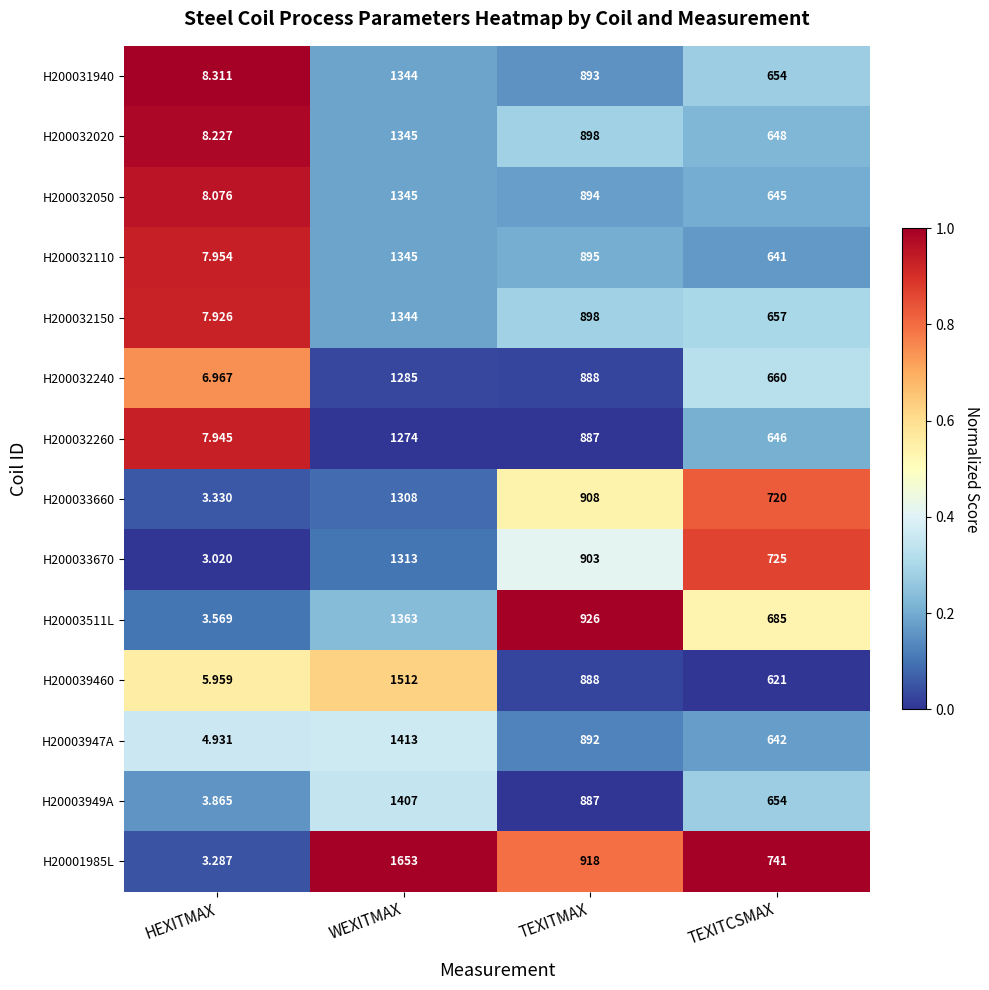

Which category has the highest value across all series?

WEXITMAX